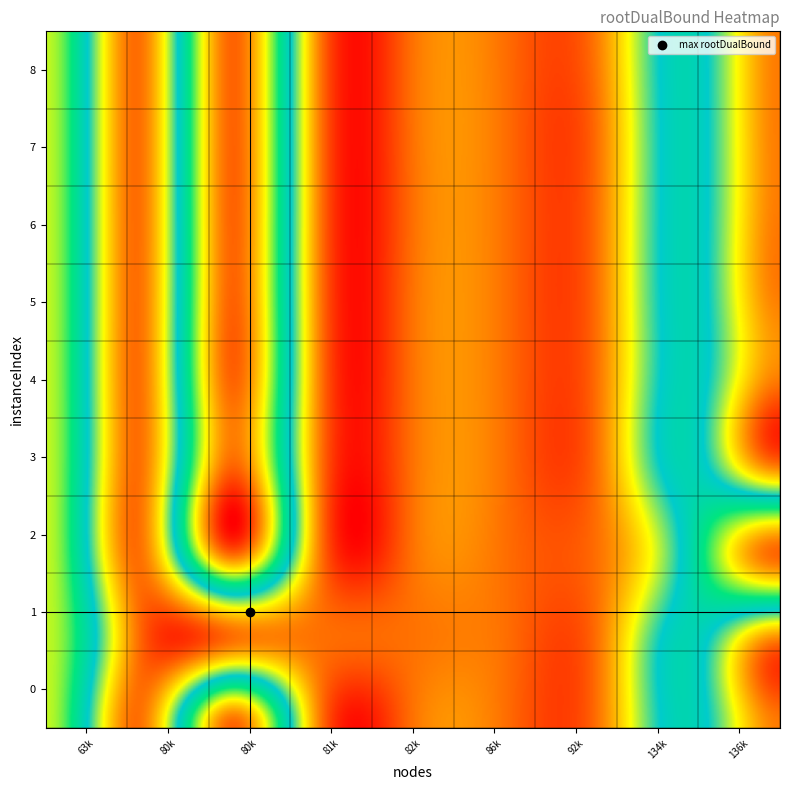

How many values are below zero?

1